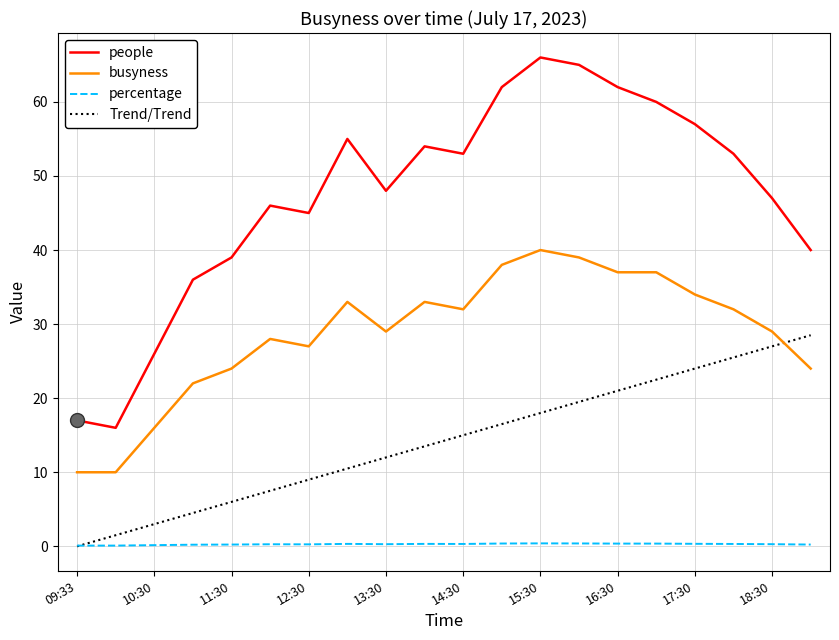

How many values in the people series are below 53?

10